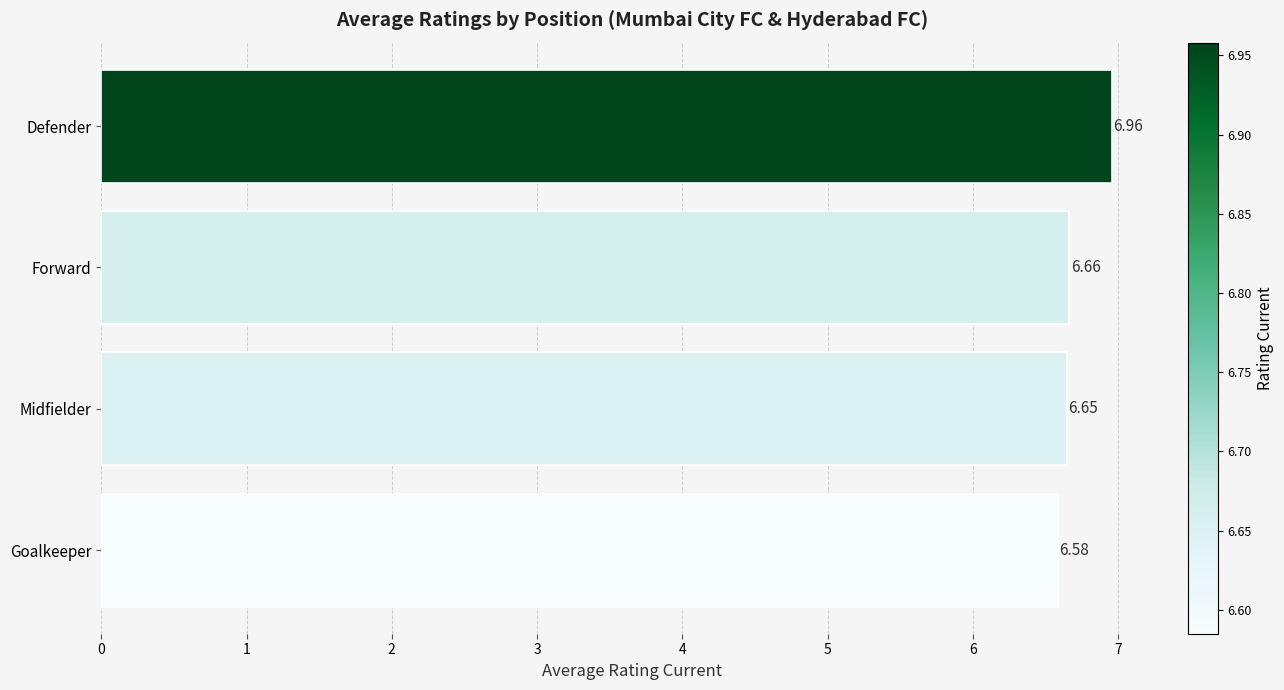

What is the sum of all values?

26.9